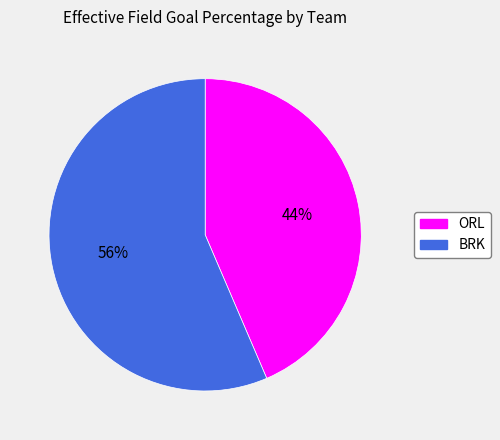

The BRK slice represents 56% of the pie. True or false?

True